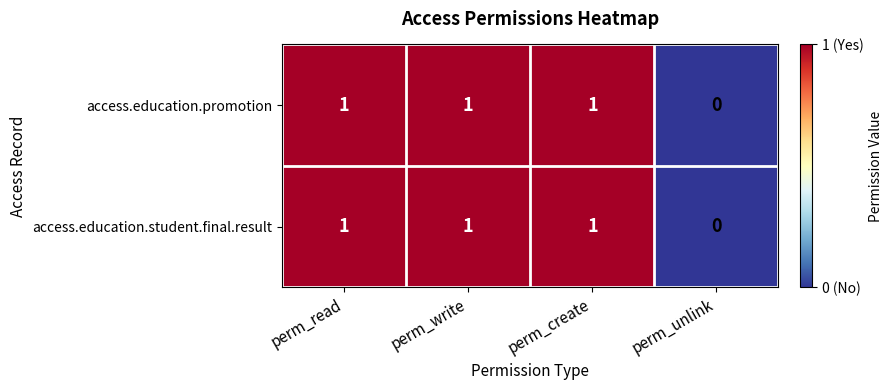

Which label corresponds to the smallest value in the chart?

perm_unlink